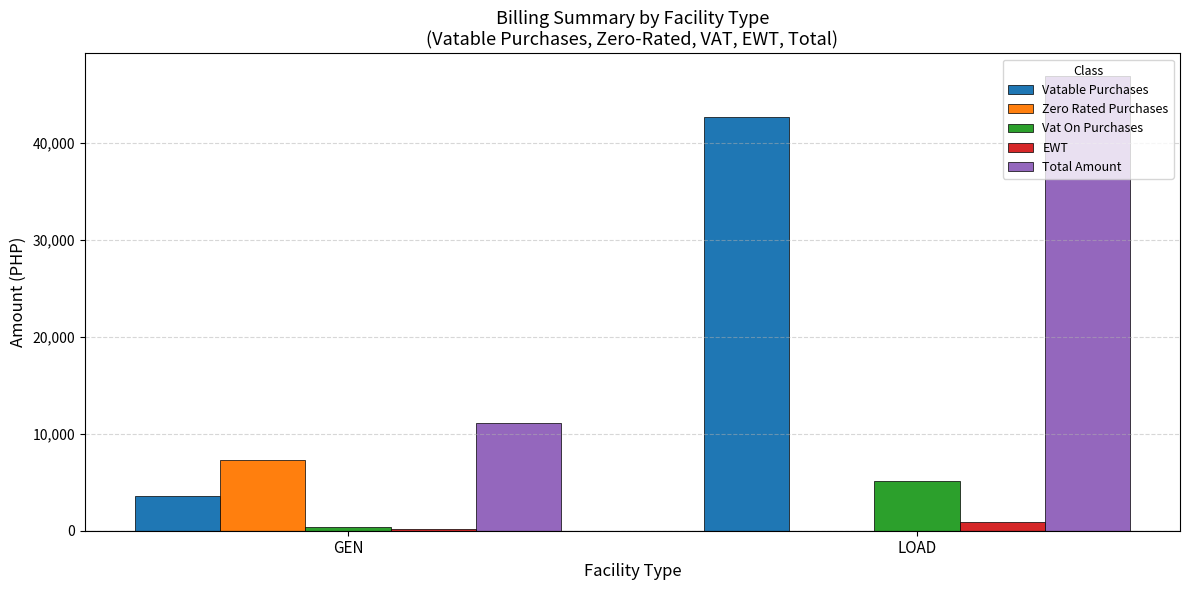

What is the sum of the EWT values at GEN and LOAD?

1065.7